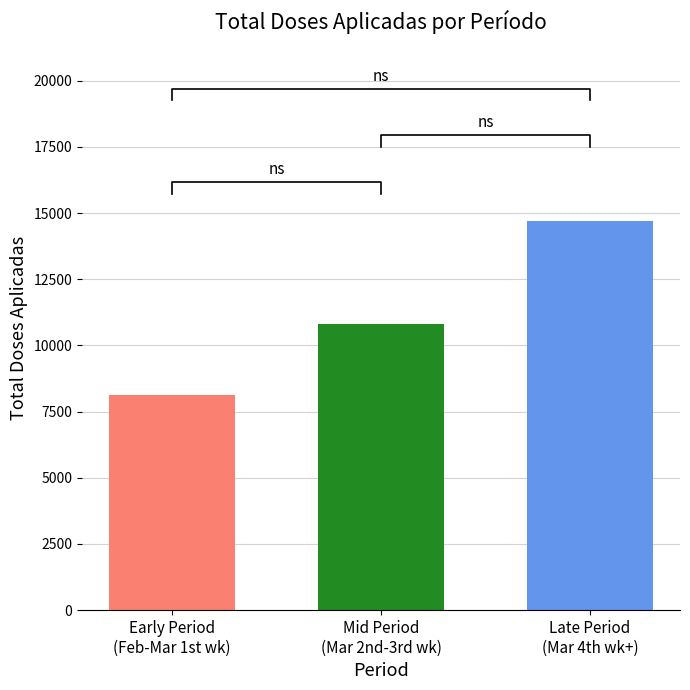

Rank the categories by value from highest to lowest.

Late Period
(Mar 4th wk+), Mid Period
(Mar 2nd-3rd wk), Early Period
(Feb-Mar 1st wk)